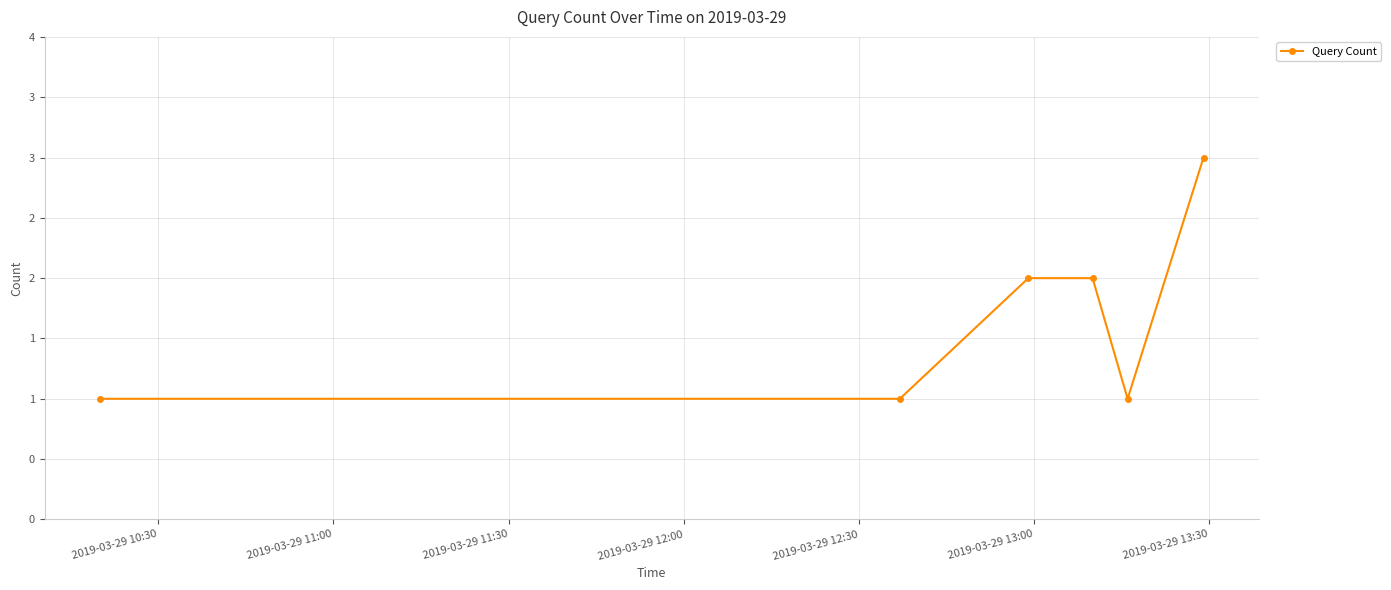

Is this an area chart (filled region under the line)?

No